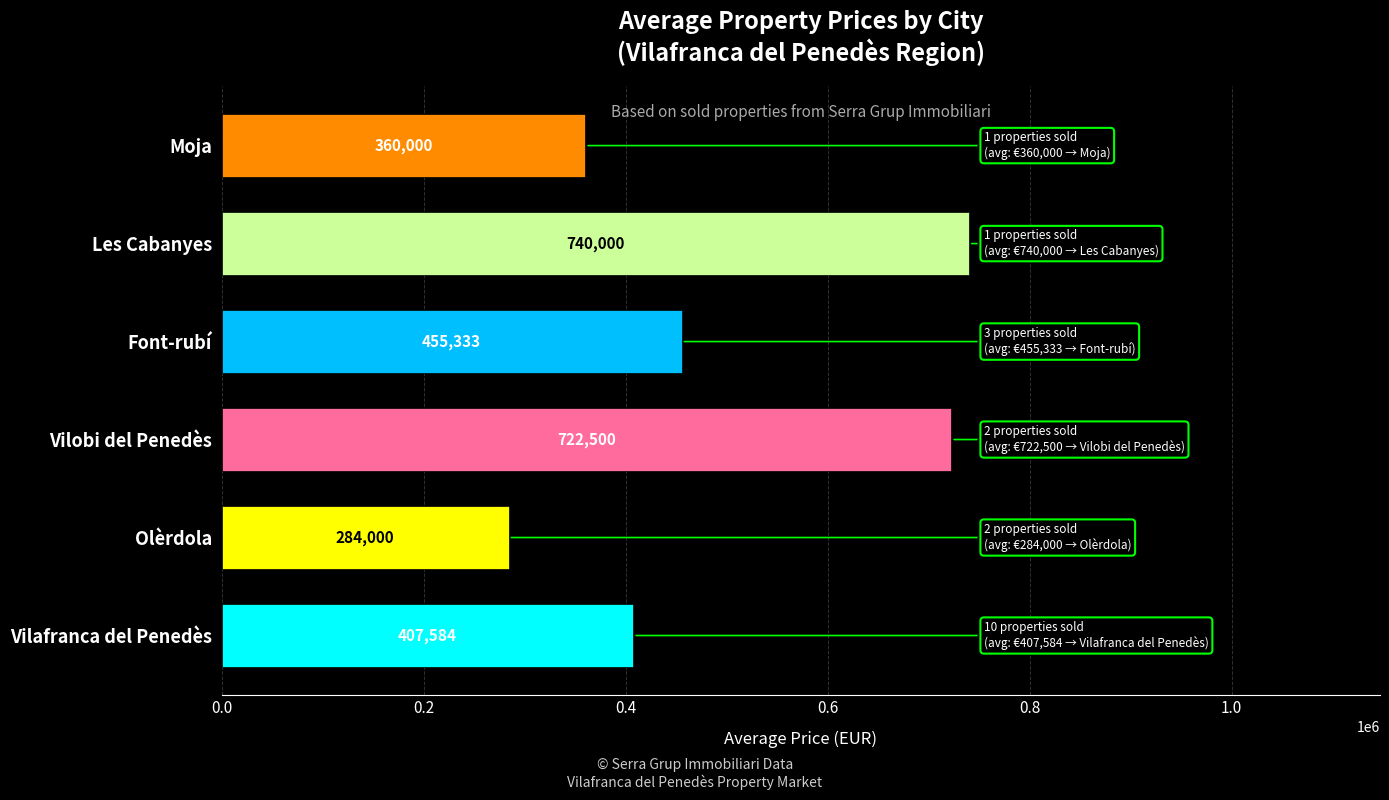

Which category has the highest value across all series?

Les Cabanyes